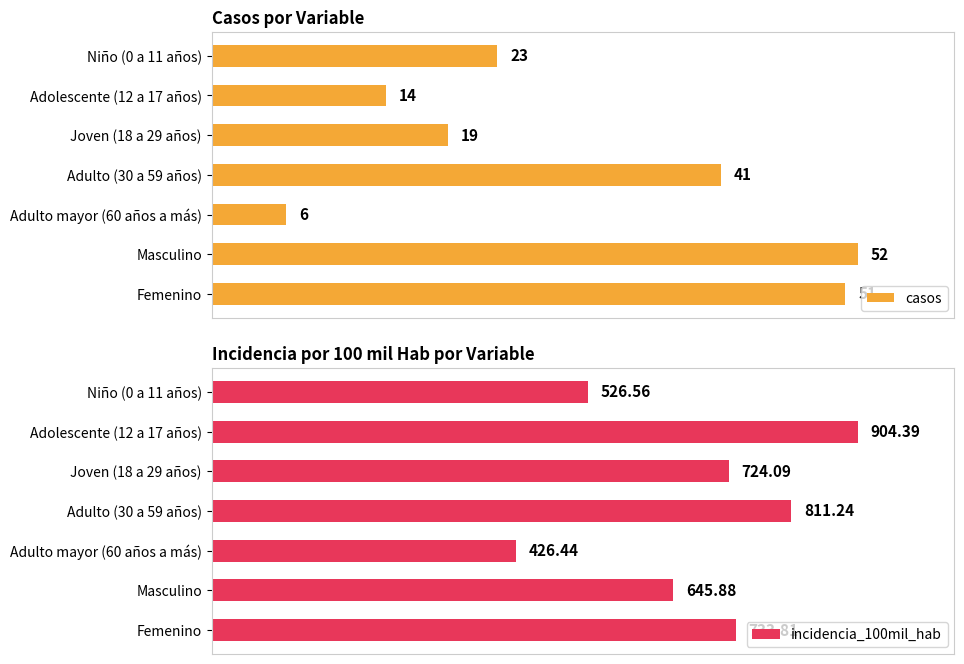

Are the bars horizontal?

Yes